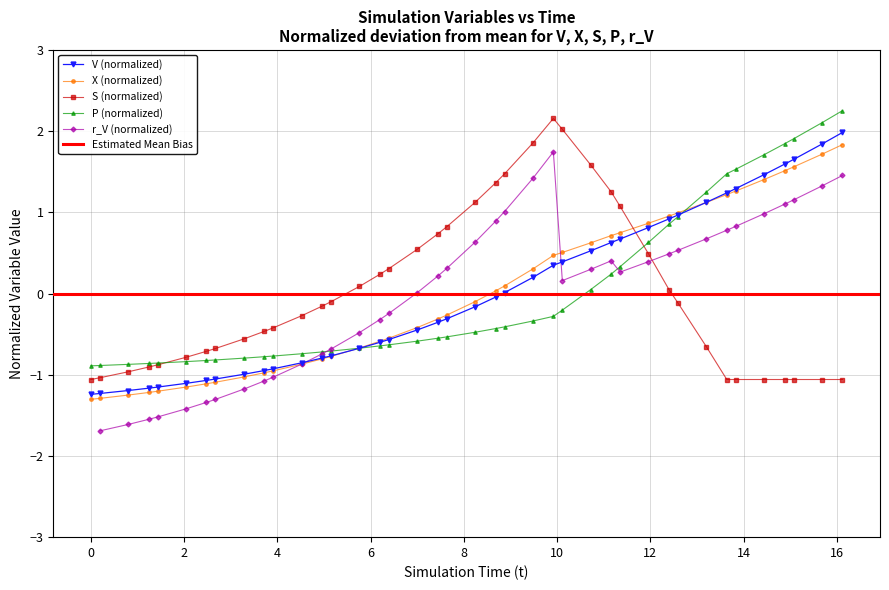

What is the lowest value of the V (normalized) series?

-1.2